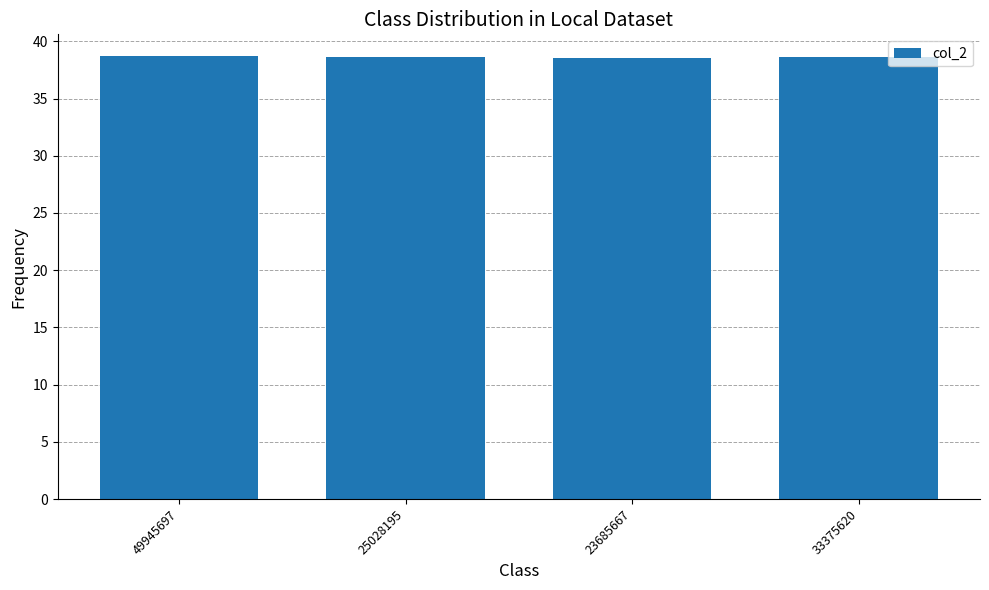

How many data points does each series have?

4